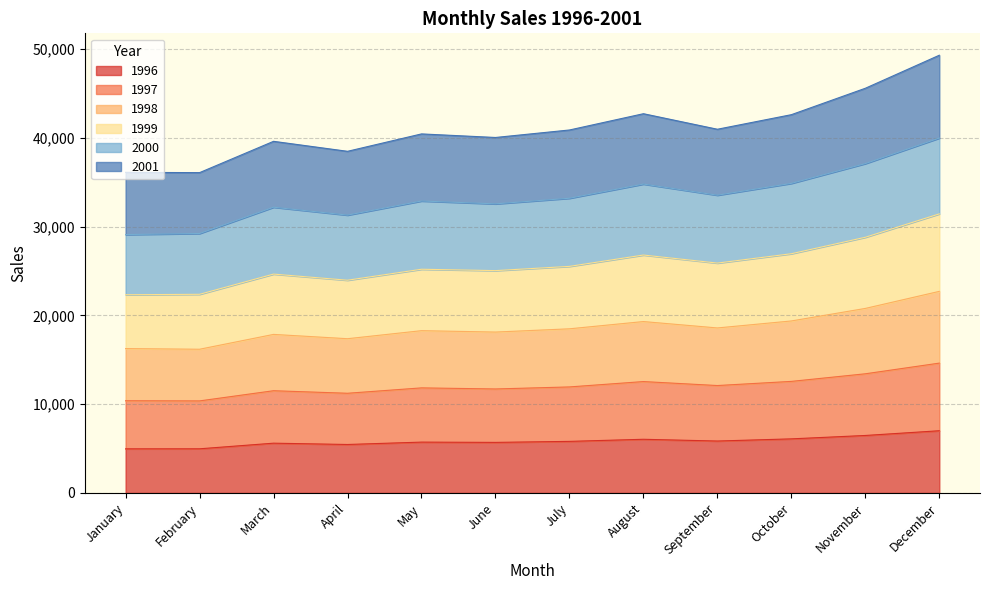

What are all the series names shown in the legend?

1996, 1997, 1998, 1999, 2000, 2001